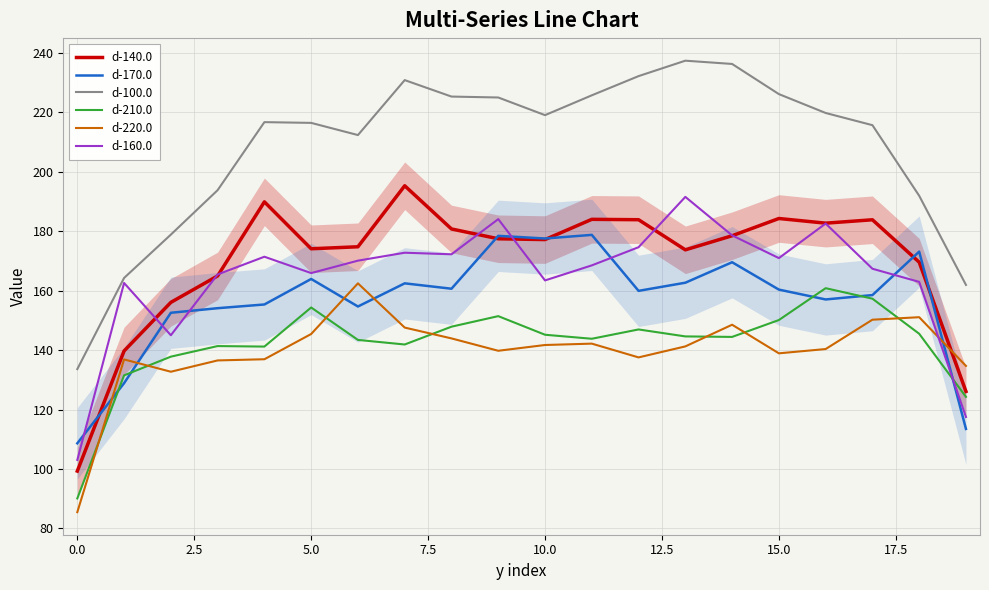

Reading left to right, what are all the values shown in this chart?

d-140.0: 99.3	139.7	156.0	164.9	189.8	174.1	174.7	195.3	180.7	177.4	177.2	184.0	183.8	173.7	178.4	184.2	182.7	183.8	169.6	126.1
d-170.0: 108.6	128.9	152.5	154.1	155.3	163.9	154.7	162.4	160.6	178.4	177.5	178.7	159.9	162.7	169.5	160.3	157.0	158.5	173.1	113.5
d-100.0: 133.6	164.2	178.8	193.8	216.7	216.4	212.3	230.8	225.3	224.9	219.0	225.7	232.1	237.3	236.2	226.1	219.7	215.6	191.9	161.9
d-210.0: 90.1	131.5	137.8	141.3	141.2	154.3	143.4	141.9	147.9	151.4	145.2	143.8	146.9	144.6	144.4	150.1	160.8	157.3	145.5	124.3
d-220.0: 85.5	136.8	132.7	136.5	136.9	145.4	162.4	147.6	143.9	139.8	141.7	142.2	137.5	141.2	148.5	138.9	140.3	150.2	151.1	134.7
d-160.0: 103.0	162.6	145.0	165.4	171.4	165.9	170.1	172.7	172.2	184.0	163.4	168.5	174.6	191.5	178.6	170.9	182.6	167.3	162.9	117.5